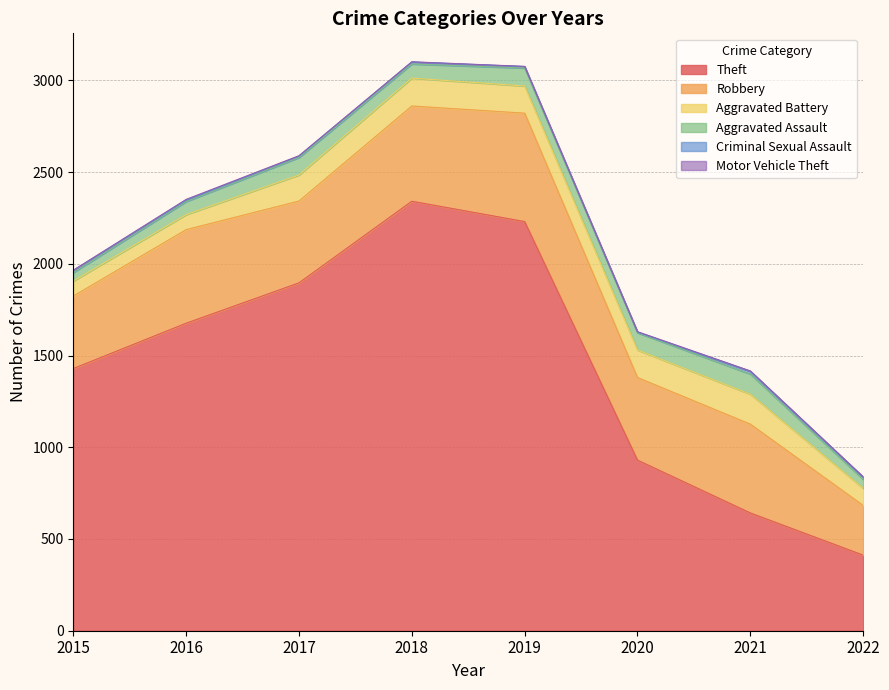

Reading right to left, transcribe all the data shown in this chart.

Theft: 2022=412	2021=642	2020=930	2019=2230	2018=2341	2017=1896	2016=1676	2015=1429
Robbery: 2022=271	2021=484	2020=450	2019=591	2018=519	2017=446	2016=510	2015=395
Aggravated Battery: 2022=93	2021=163	2020=150	2019=148	2018=152	2017=142	2016=82	2015=82
Aggravated Assault: 2022=49	2021=110	2020=94	2019=98	2018=77	2017=95	2016=71	2015=46
Criminal Sexual Assault: 2022=12	2021=15	2020=3	2019=8	2018=11	2017=8	2016=8	2015=12
Motor Vehicle Theft: 2022=2	2021=2	2020=3	2019=1	2018=1	2017=2	2016=4	2015=1